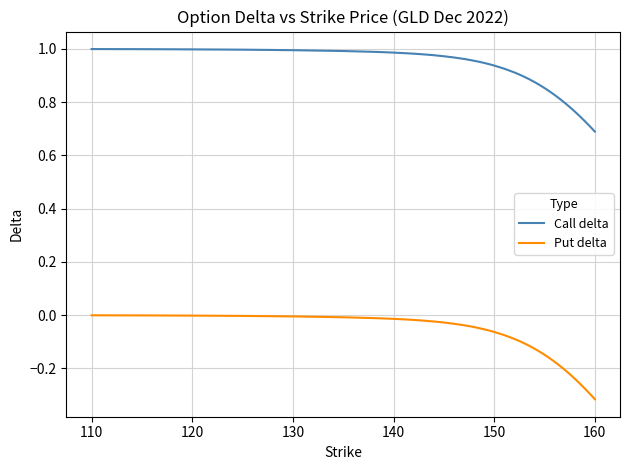

Rank the series by their average value, from lowest to highest.

Put delta, Call delta